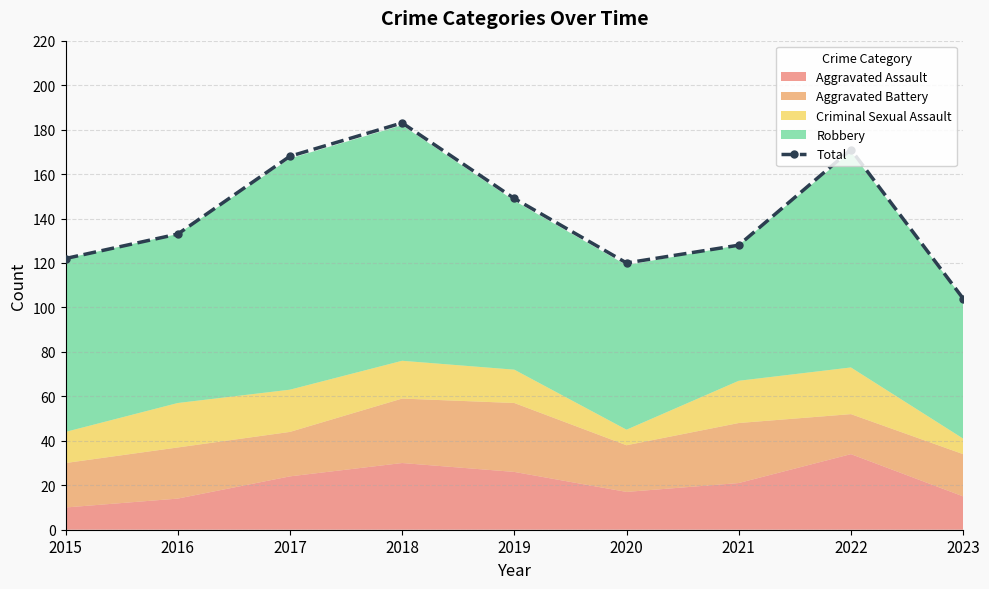

What is the value of the 2nd point from the left?

133